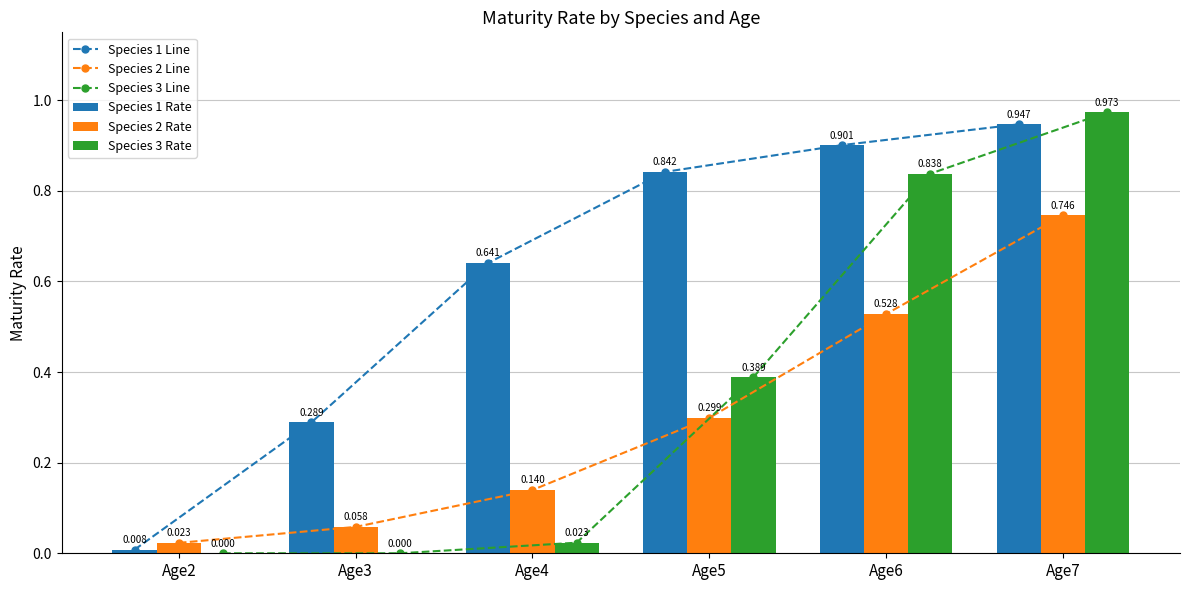

At which category is the sum across all series the highest?

Age7